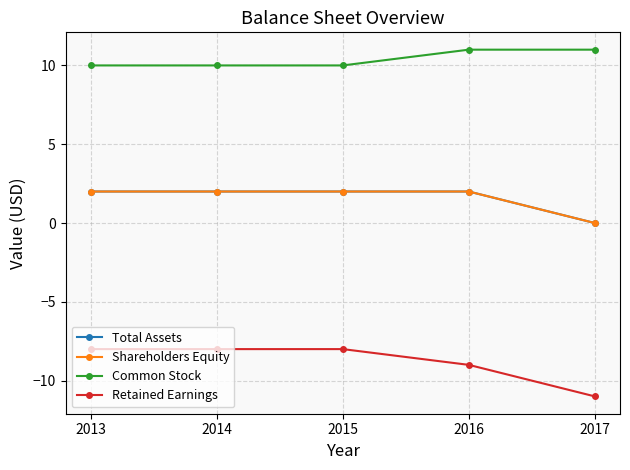

Does the chart have visible grid lines?

Yes